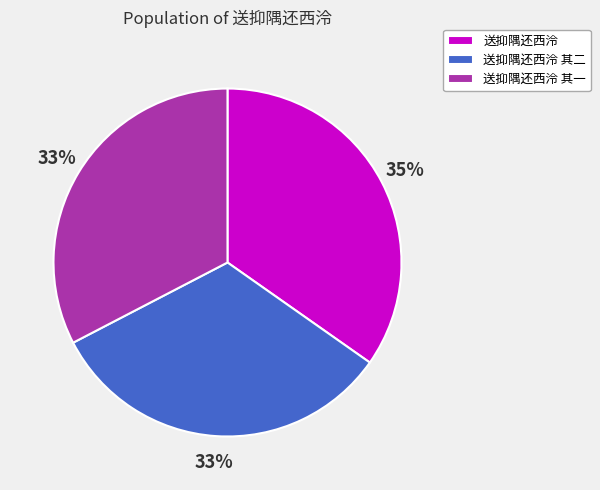

Approximately how many times larger is the value at 送抑隅还西泠 其一 compared to 送抑隅还西泠 其二?

1.0